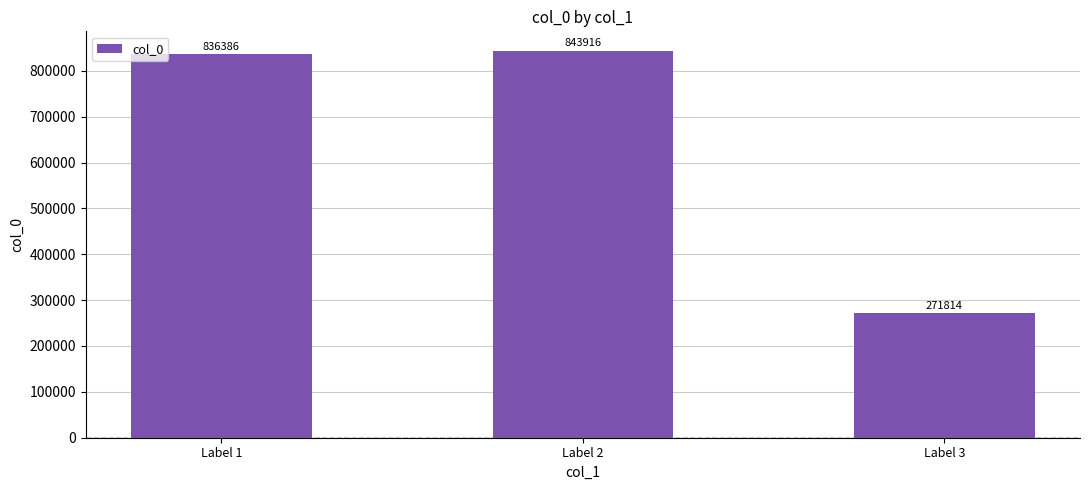

Rank the categories by value from highest to lowest.

Label 2, Label 1, Label 3